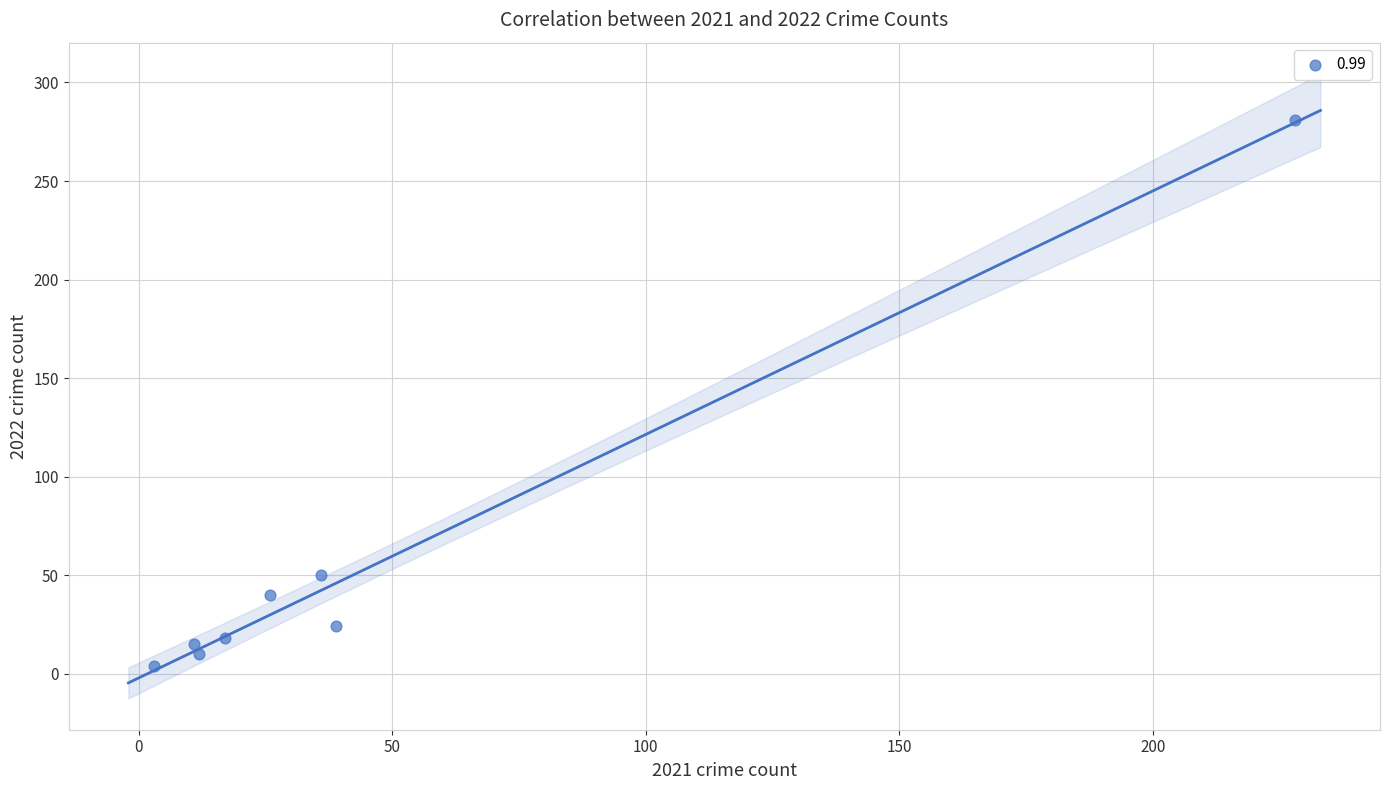

What Y value in the scatter plot is closest to 142?

50